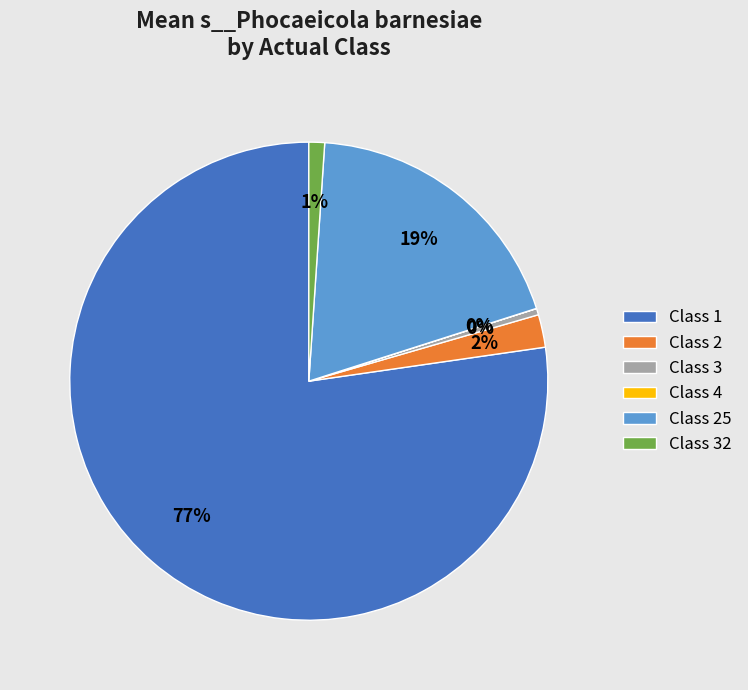

To the nearest percent, what is the average slice percentage?

17%